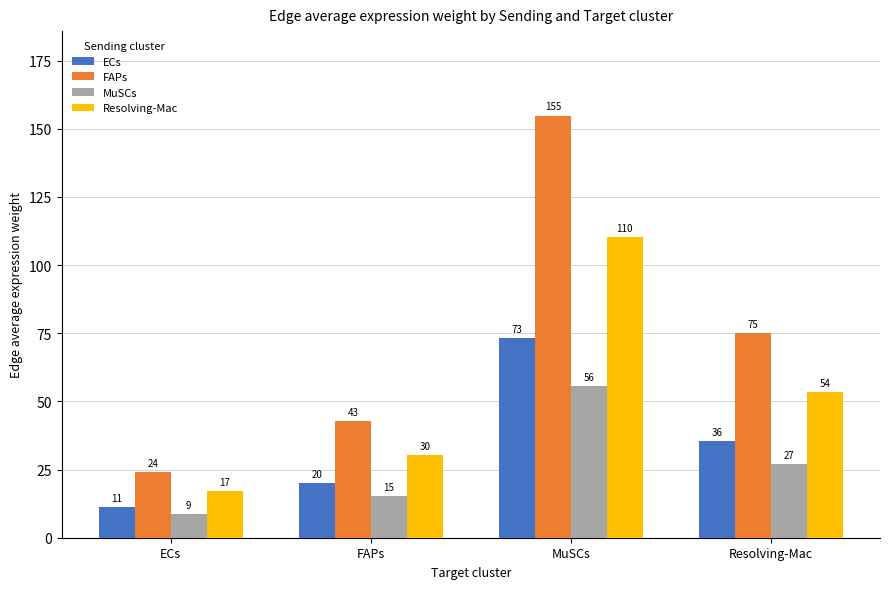

How many bars are there in each group?

4